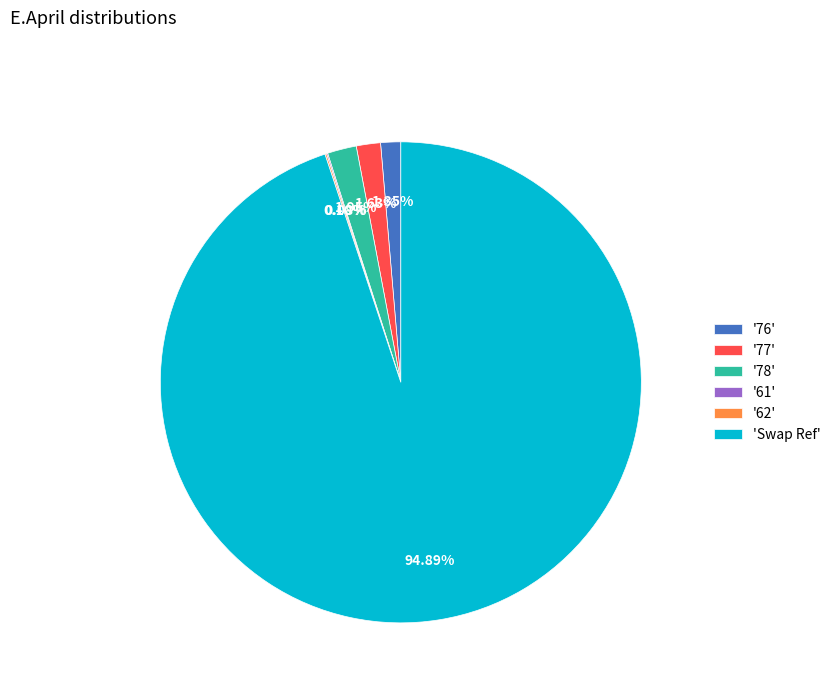

Which category has the biggest portion of the pie?

'Swap Ref'